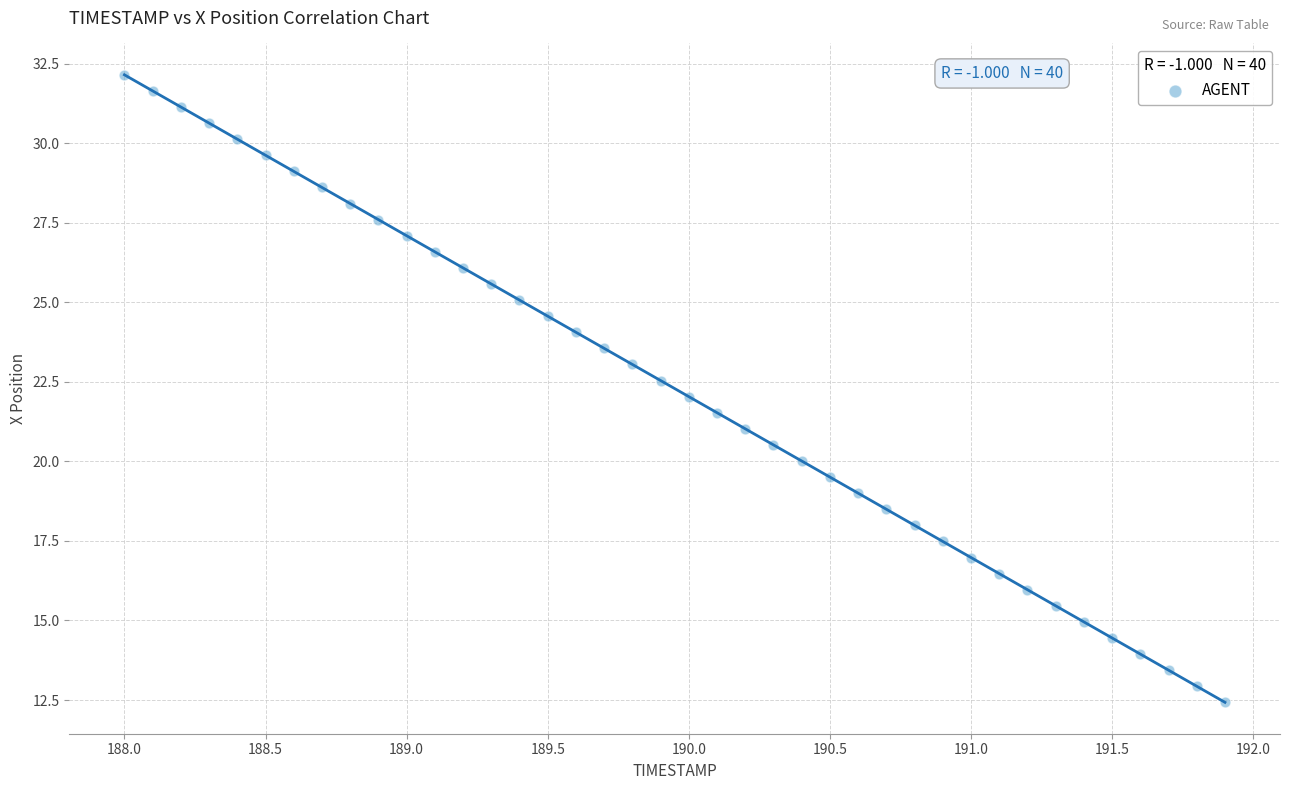

What is the range of Y values (max minus min)?

19.7